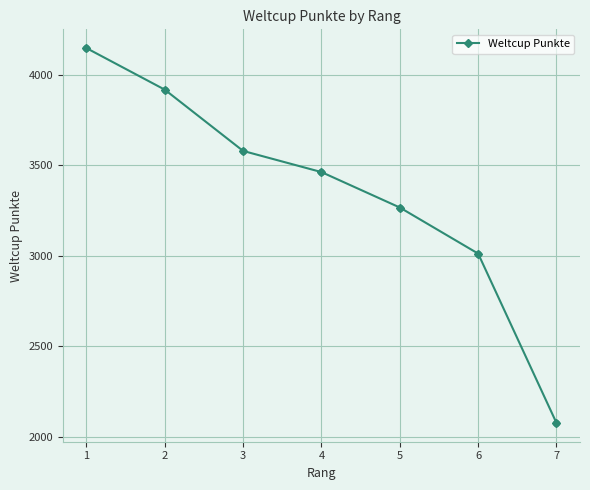

What is the change in value from 1 to 3?

-569